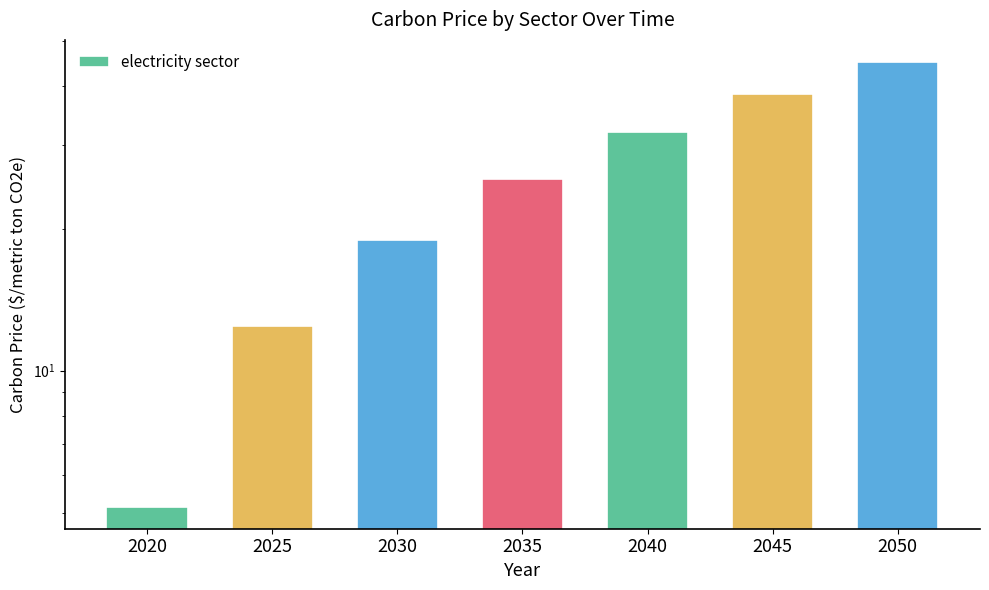

List the labels in order of value, largest first.

2050, 2045, 2040, 2035, 2030, 2025, 2020